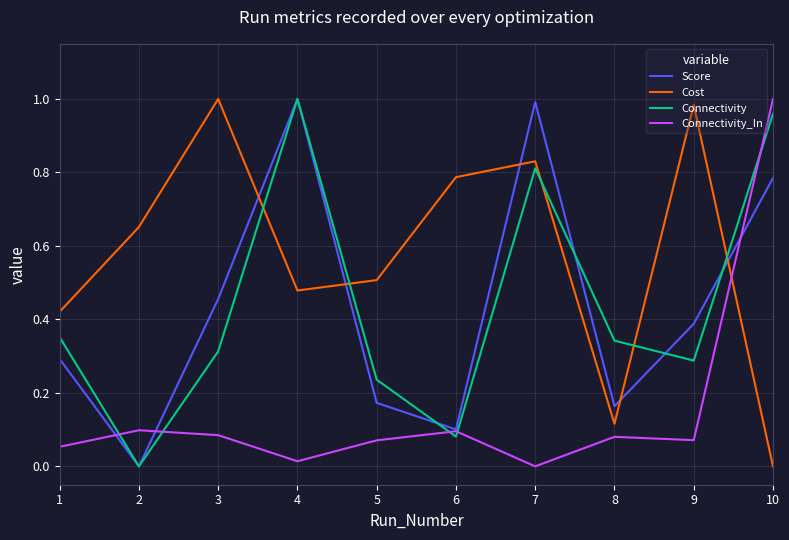

What is the sum of all Connectivity values?

4.4